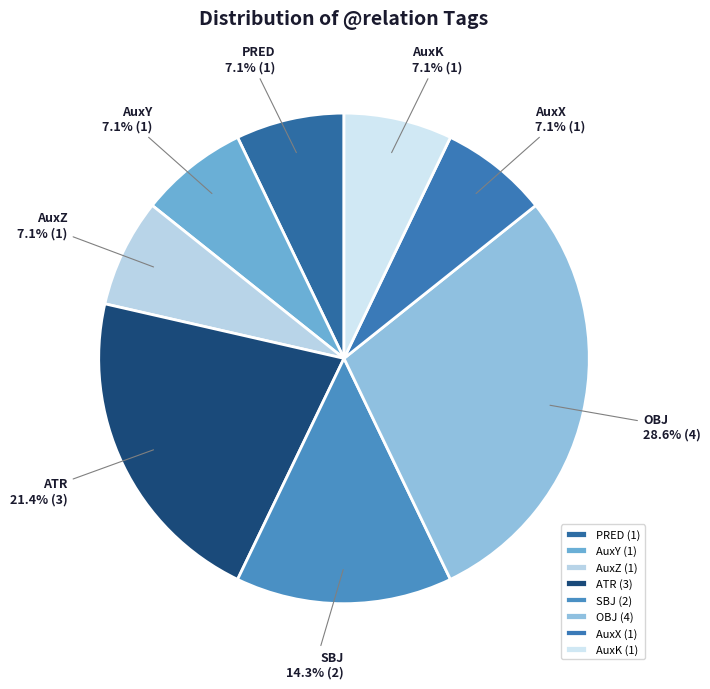

Is AuxK the majority of the pie?

No